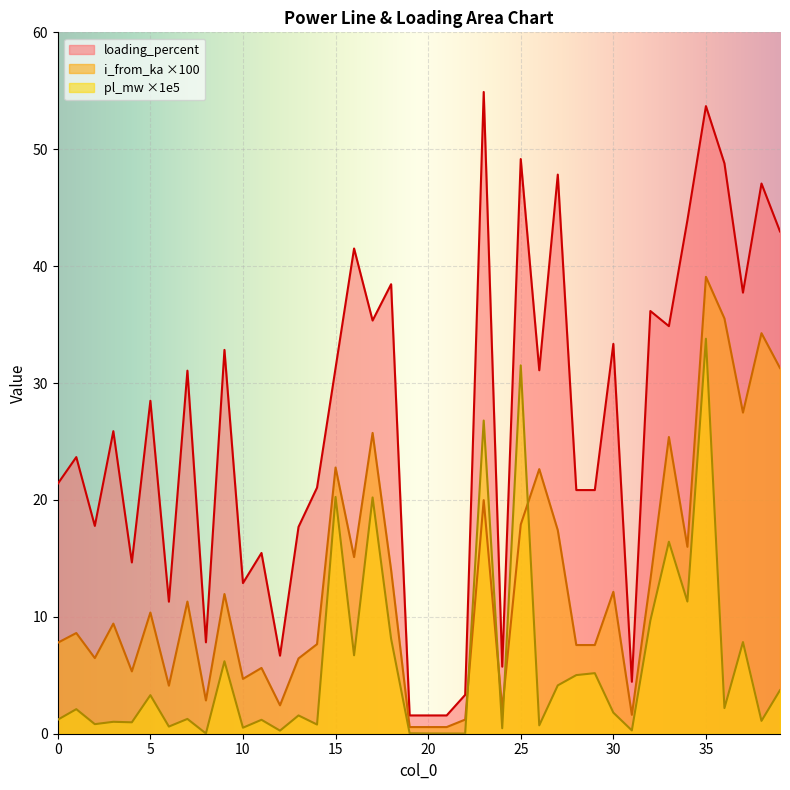

Reading right to left, transcribe all the data shown in this chart.

pl_mw: 3.7	1.1	7.8	2.2	33.8	11.3	16.4	9.7	0.3	1.8	5.2	5.0	4.1	0.7	31.5	0.5	26.8	0.0	0.0	0.0	0.0	8.1	20.2	6.7	20.3	0.8	1.6	0.3	1.2	0.5	6.2	0.0	1.3	0.6	3.3	1.0	1.0	0.8	2.1	1.2
i_from_ka: 31.3	34.3	27.5	35.5	39.1	16.0	25.4	13.2	1.6	12.1	7.6	7.6	17.4	22.6	17.9	2.1	20.0	1.2	0.6	0.6	0.6	14.0	25.7	15.1	22.8	7.7	6.4	2.4	5.6	4.7	12.0	2.8	11.3	4.1	10.4	5.3	9.4	6.5	8.6	7.8
loading_percent: 43.0	47.1	37.7	48.8	53.7	43.9	34.9	36.2	4.4	33.3	20.8	20.8	47.8	31.1	49.2	5.7	54.9	3.3	1.6	1.6	1.6	38.5	35.3	41.5	31.3	21.1	17.7	6.7	15.5	12.9	32.8	7.8	31.1	11.3	28.5	14.7	25.9	17.8	23.7	21.4